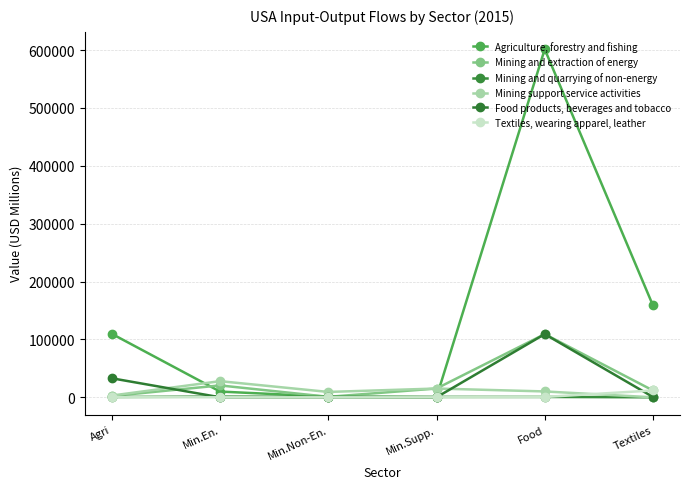

Where is the first local maximum for Mining and extraction of energy?

Min.En.